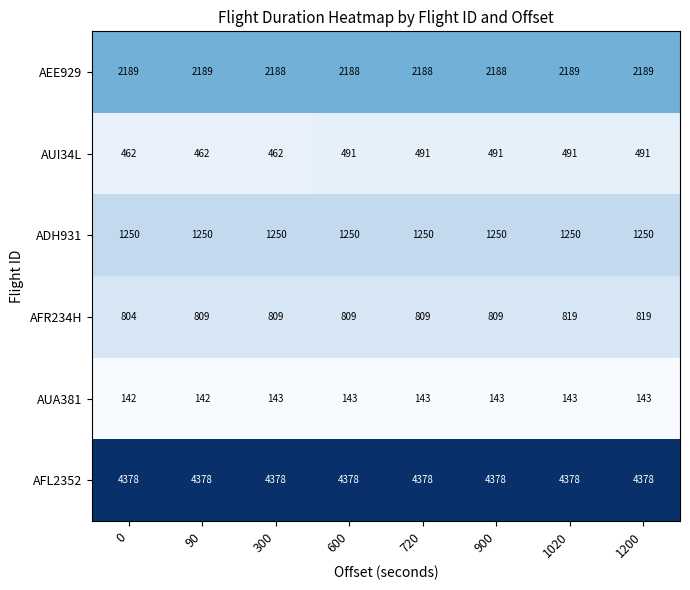

Rank the series at 1200 from highest to lowest value.

AFL2352, AEE929, ADH931, AFR234H, AUI34L, AUA381